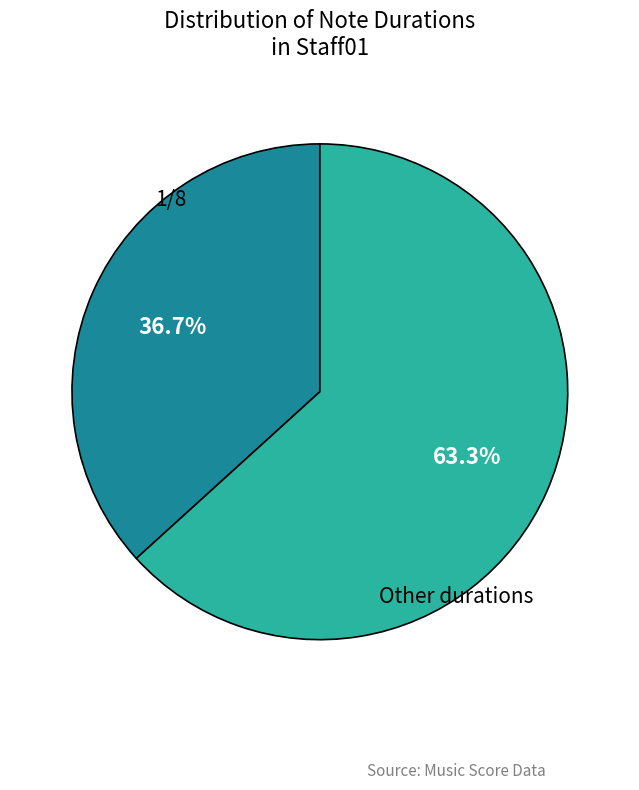

Does any single category account for the majority?

Yes